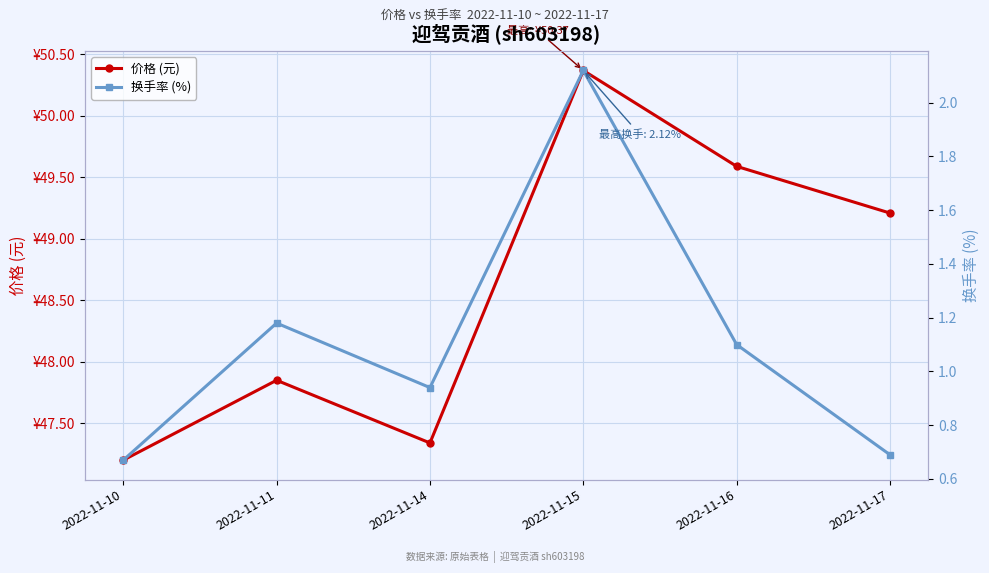

What is the approximate value of 价格 (元) at 2022-11-10?

47.2